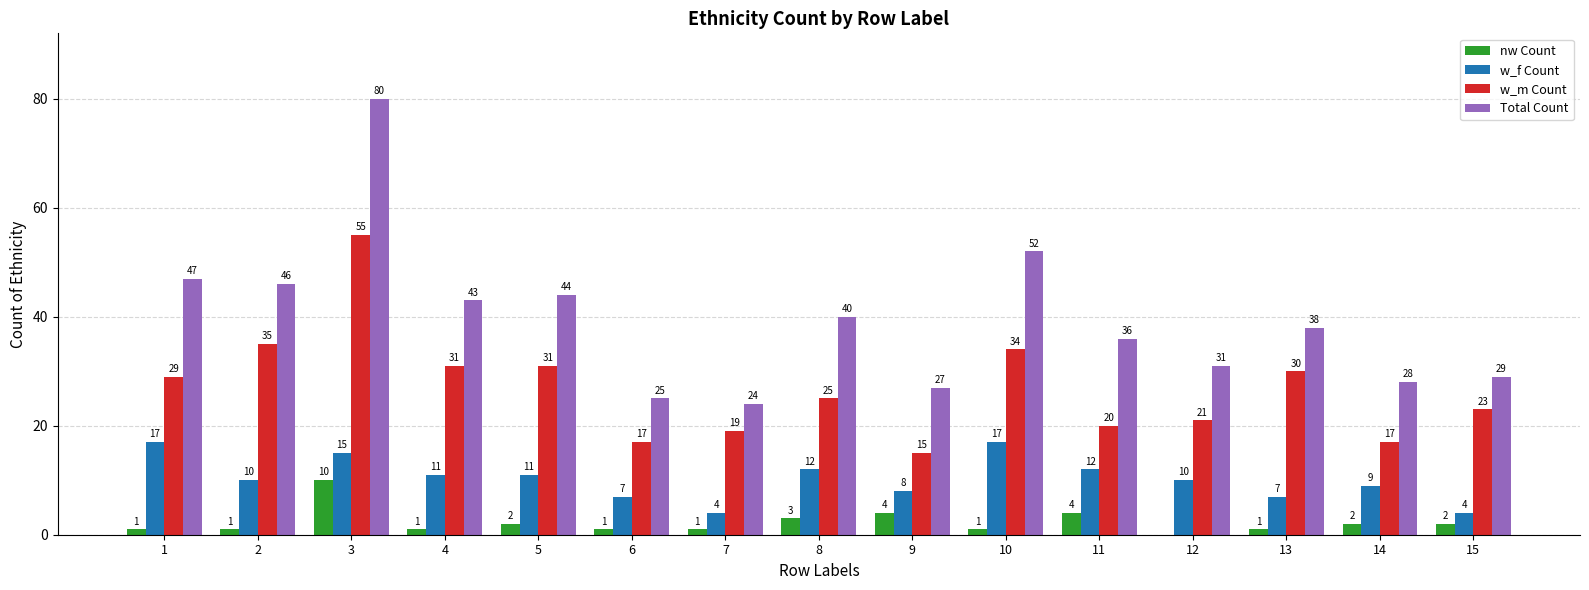

What is the sum of all nw Count values?

34